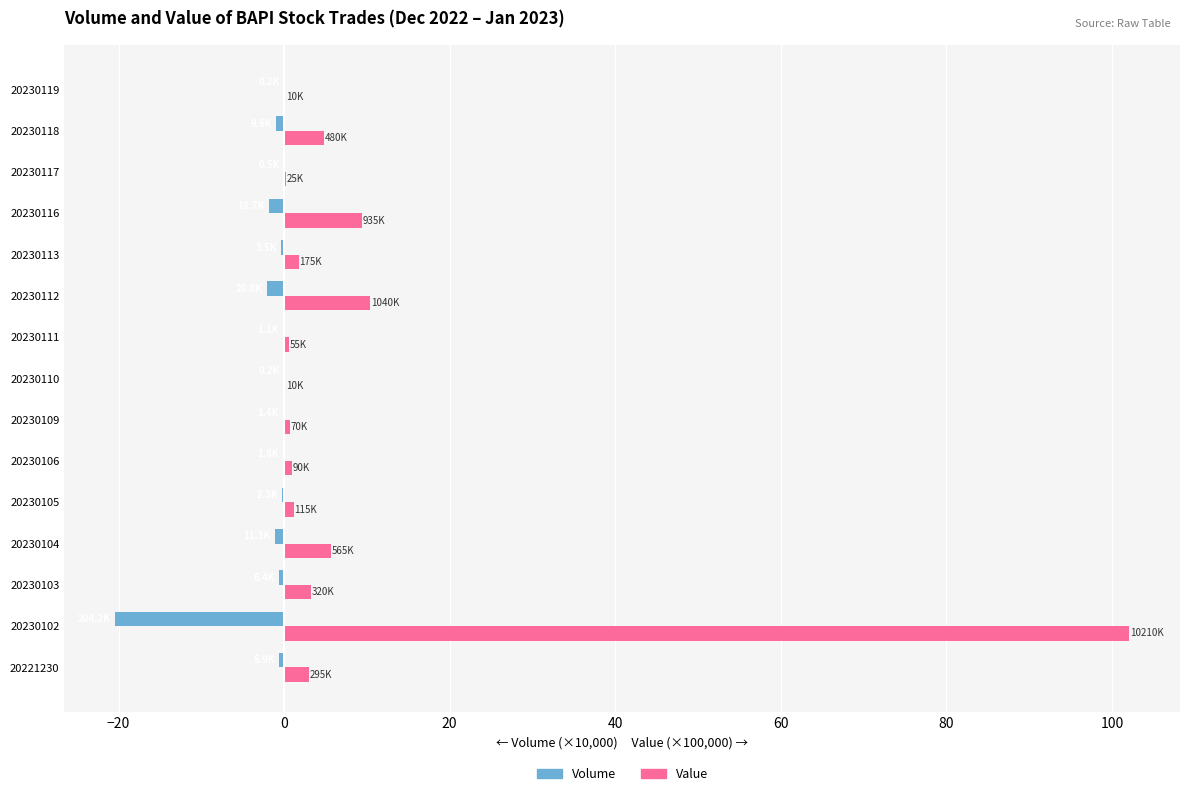

What is the maximum value shown in the chart?

102.1